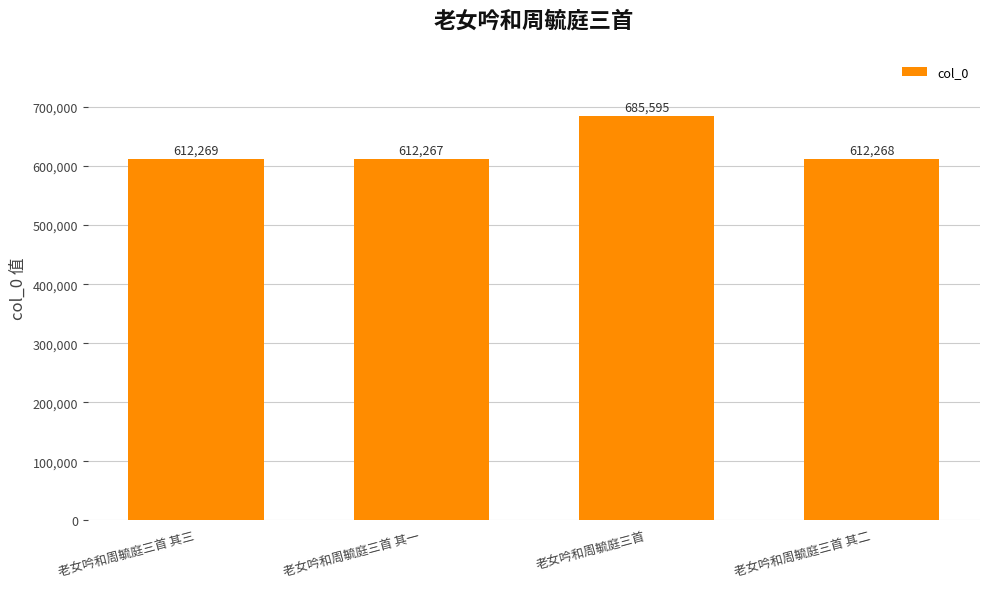

True or false: the data shows 612269 at 老女吟和周毓庭三首 其三.

True